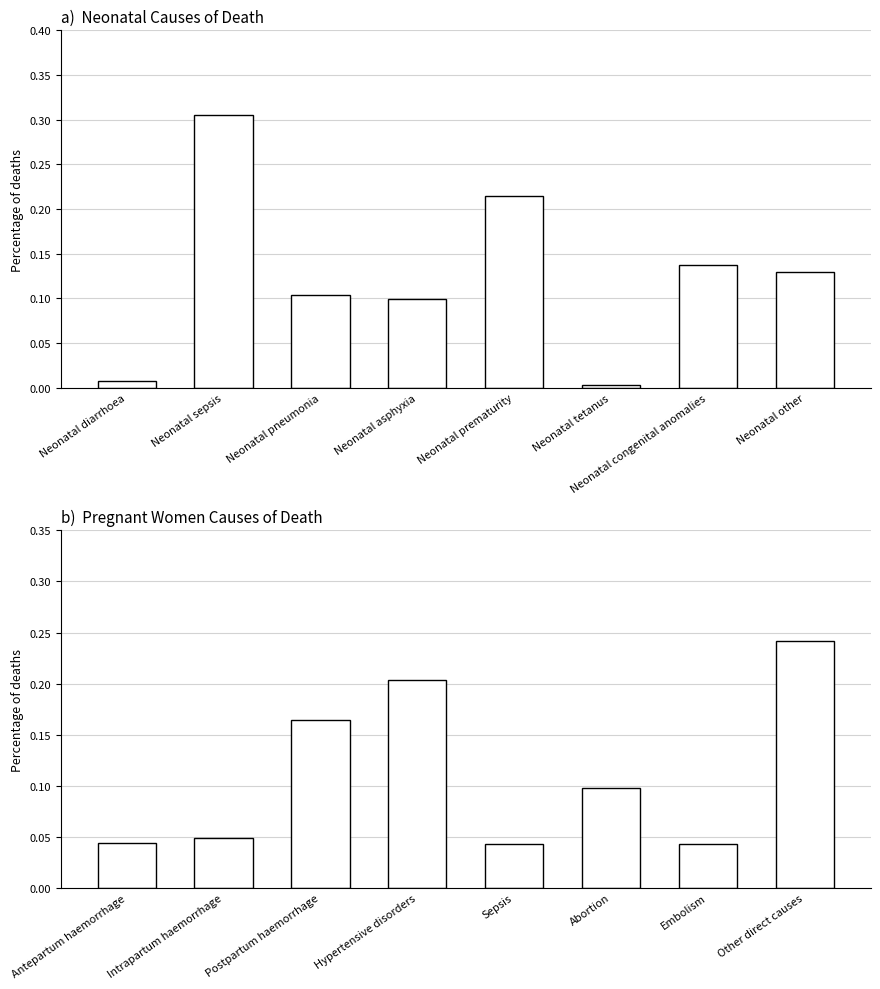

Which series has the largest range (max minus min)?

Neonatal